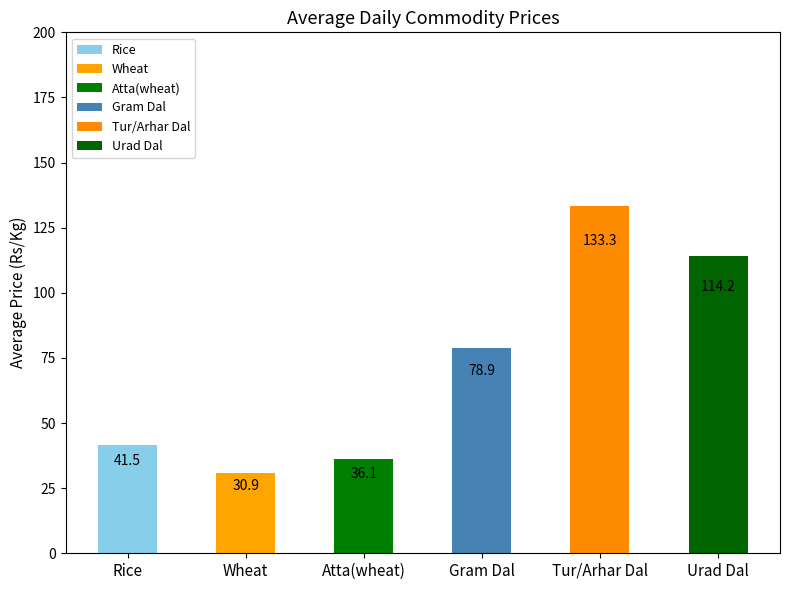

What is the difference between the second highest and second lowest values?

78.1